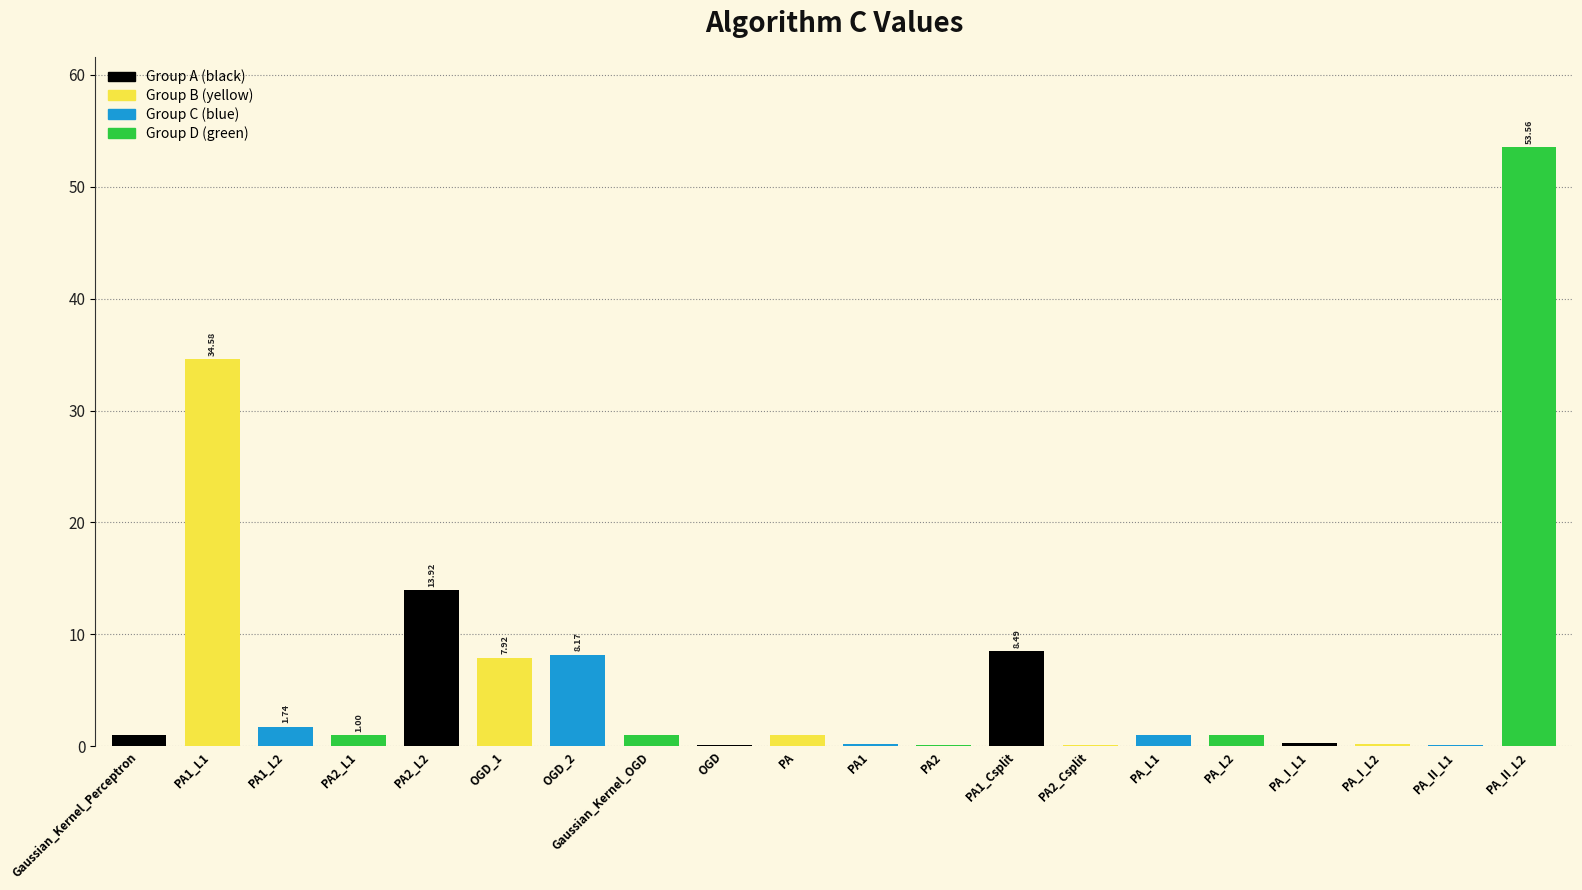

True or false: the data shows 1.0 at PA_L1.

True